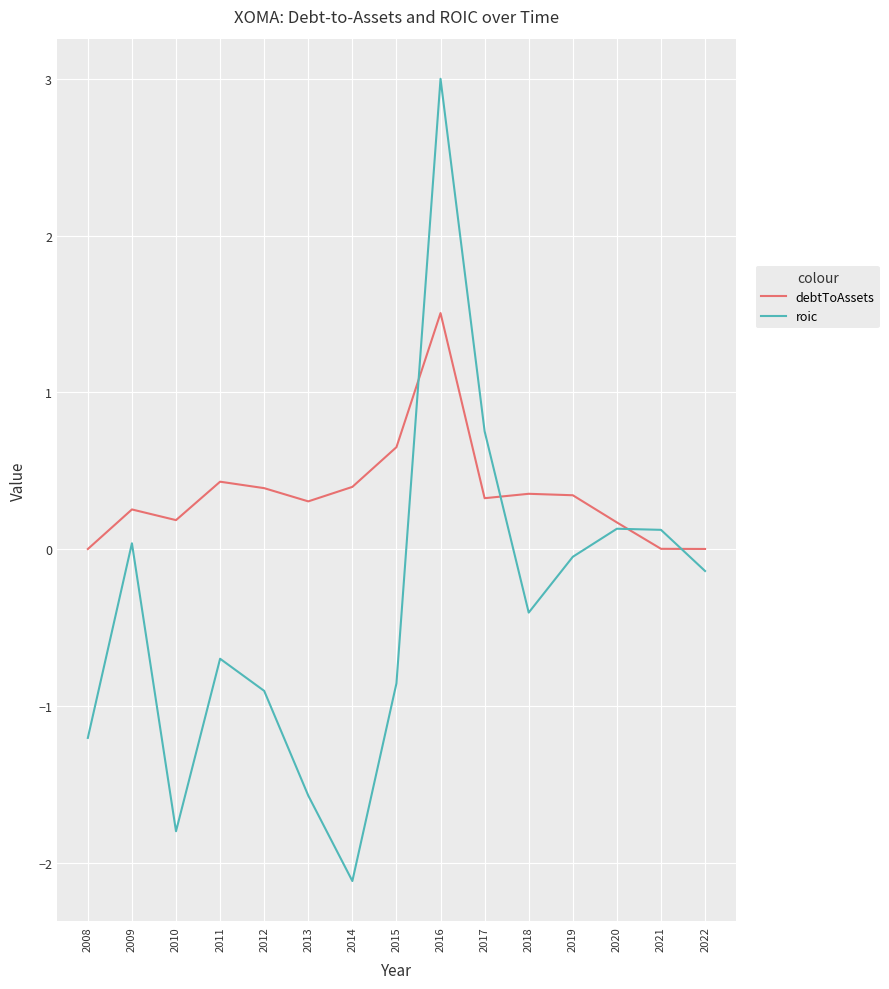

What is the difference between the maximum and minimum values in the debtToAssets series?

1.5